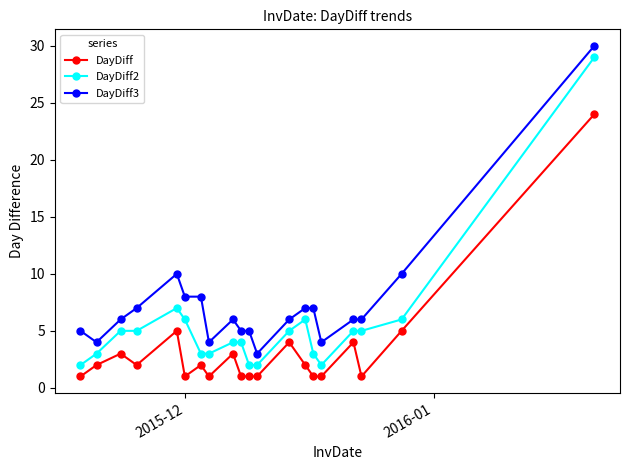

Rank the series by their average value, from lowest to highest.

DayDiff, DayDiff2, DayDiff3